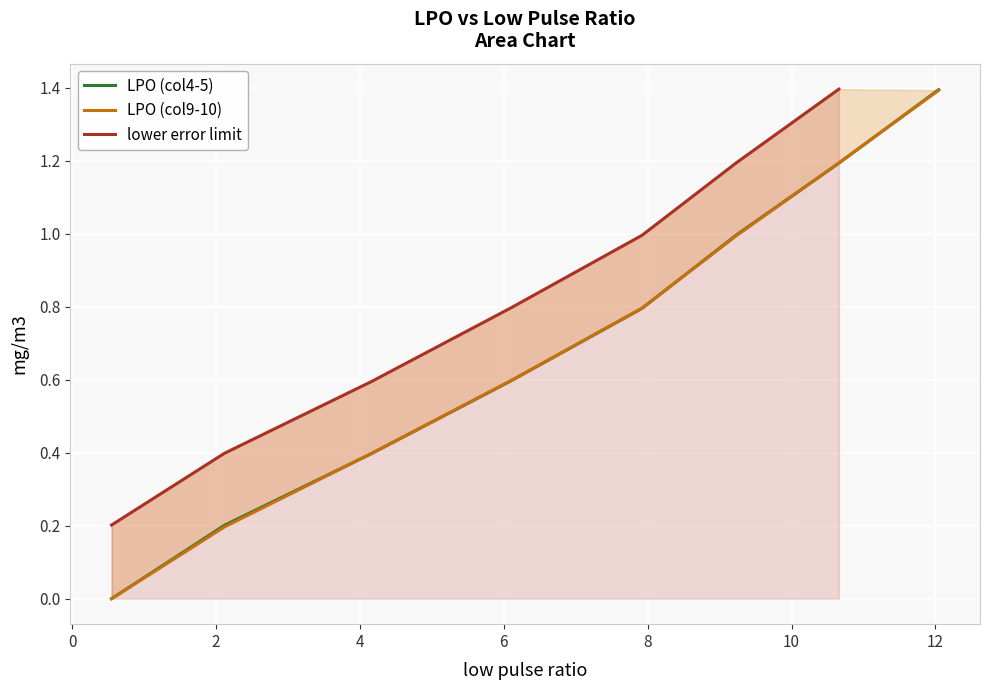

Count the number of values greater than 0.

7